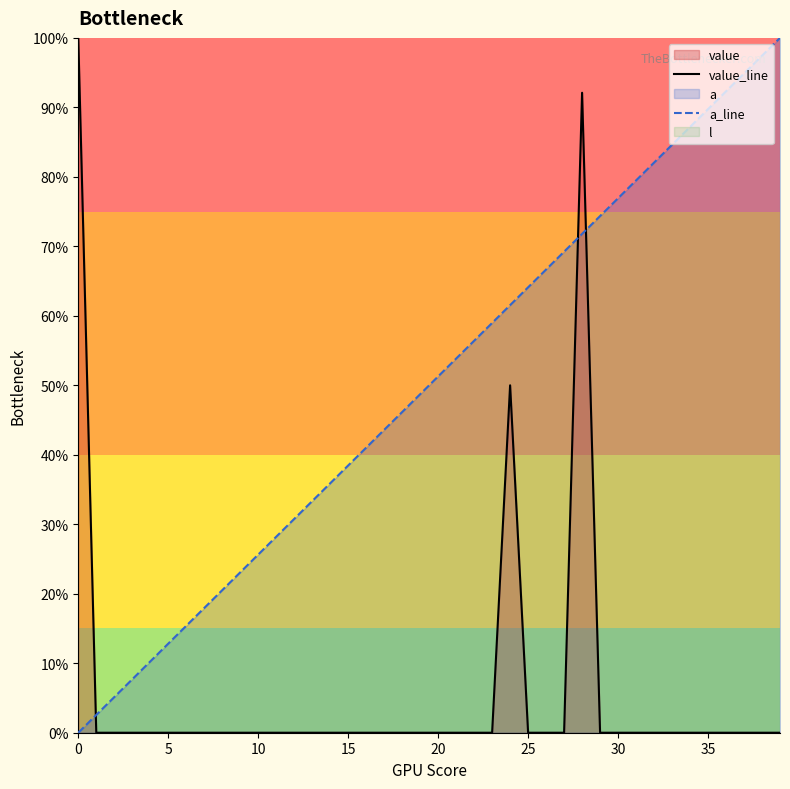

Is it true that a_line equals 33.1 at 30?

False